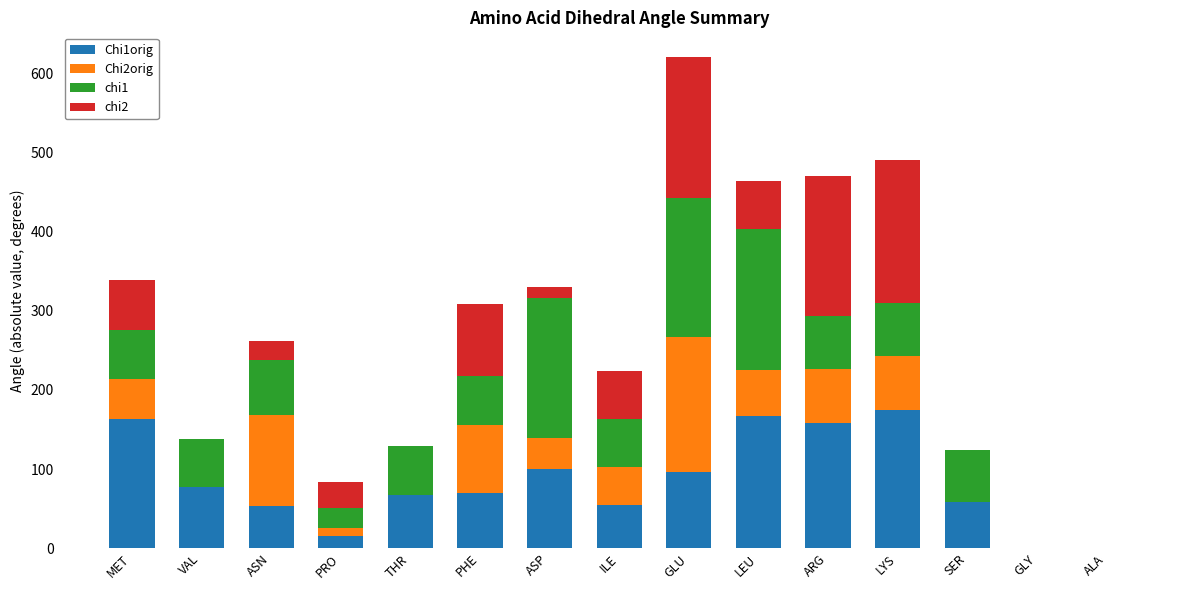

True or false: Chi1orig has a value of 133.0 at ASP.

False